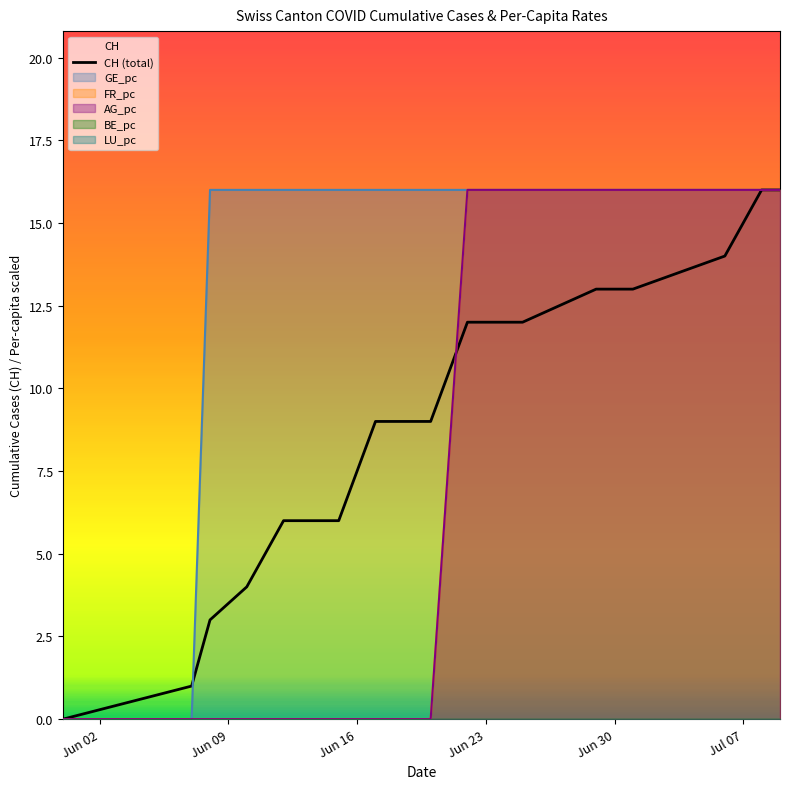

What is the highest value of the CH (total) series?

16